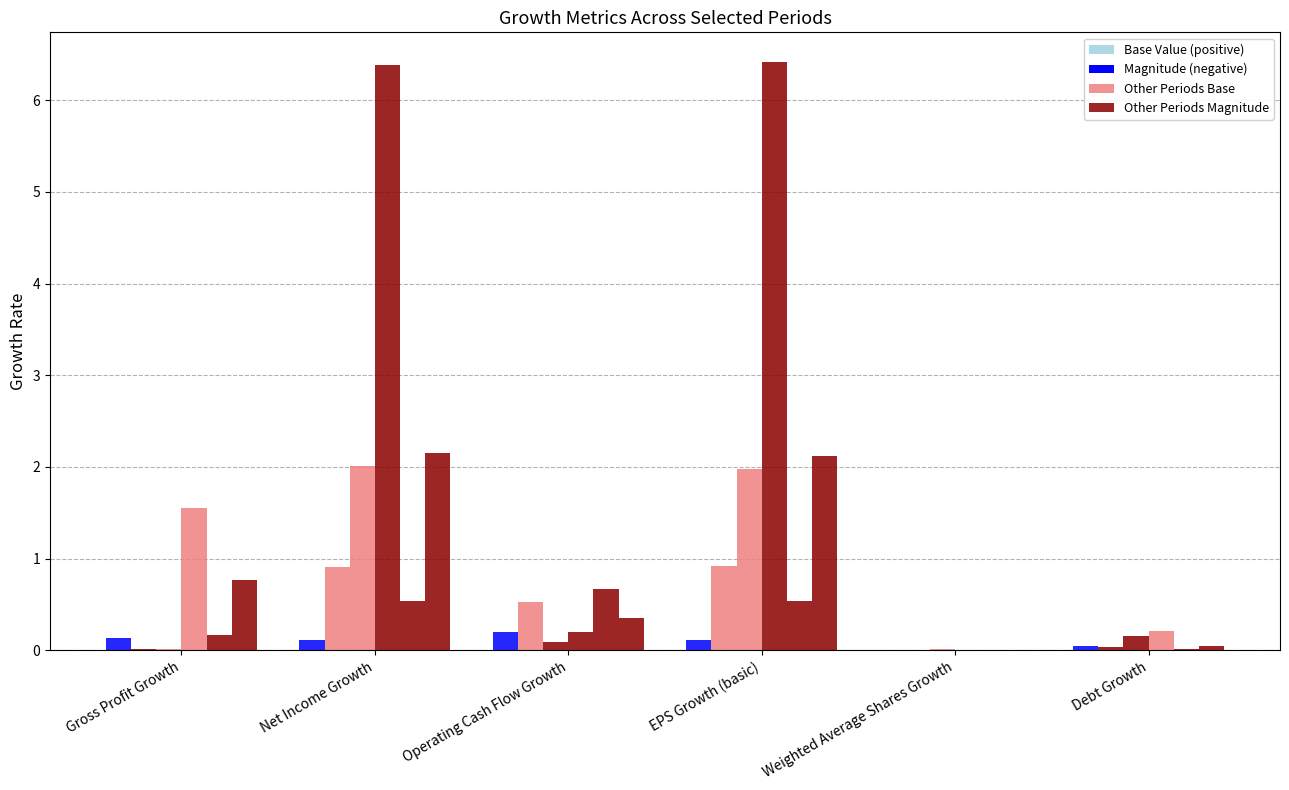

What is the difference between the second highest and minimum values?

0.1